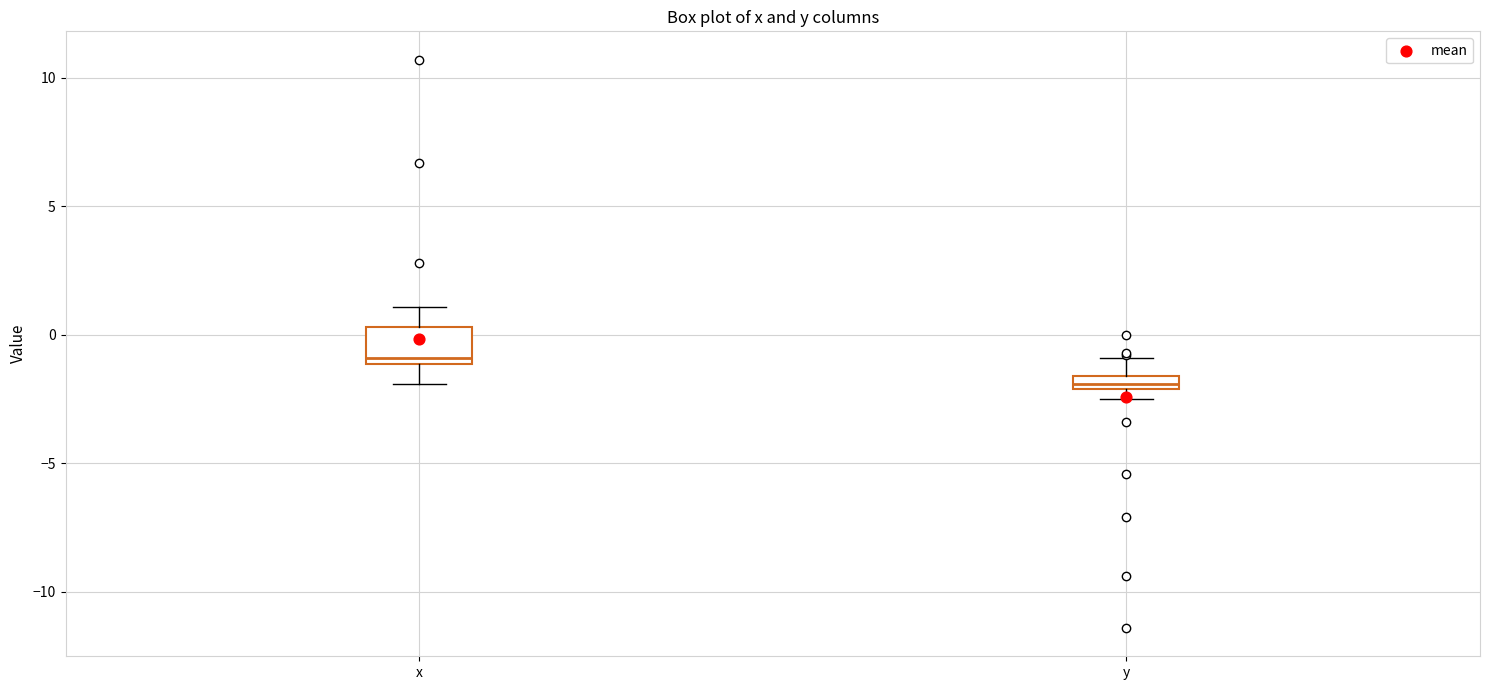

Which box's median line is the highest?

x